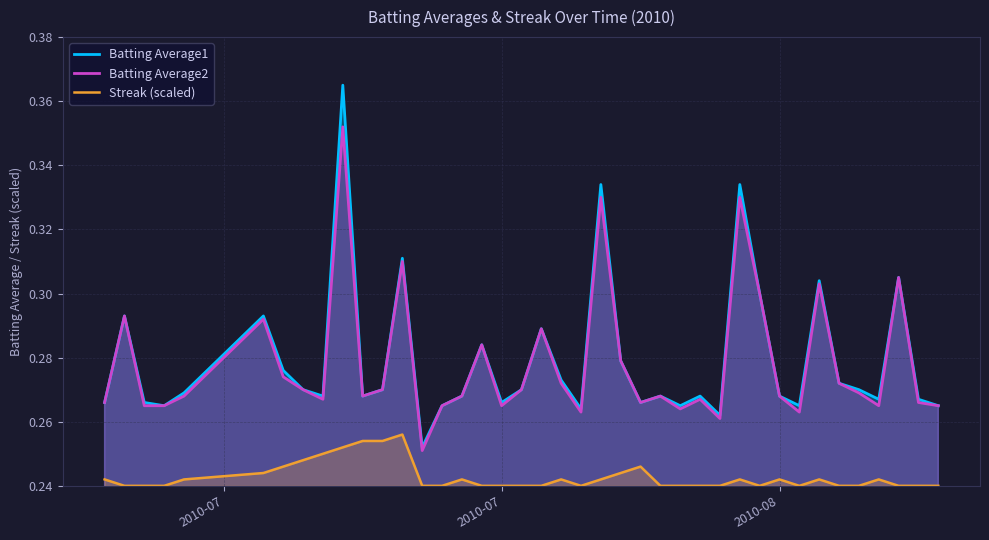

How many interior local valleys does the Batting Average1 series have?

11